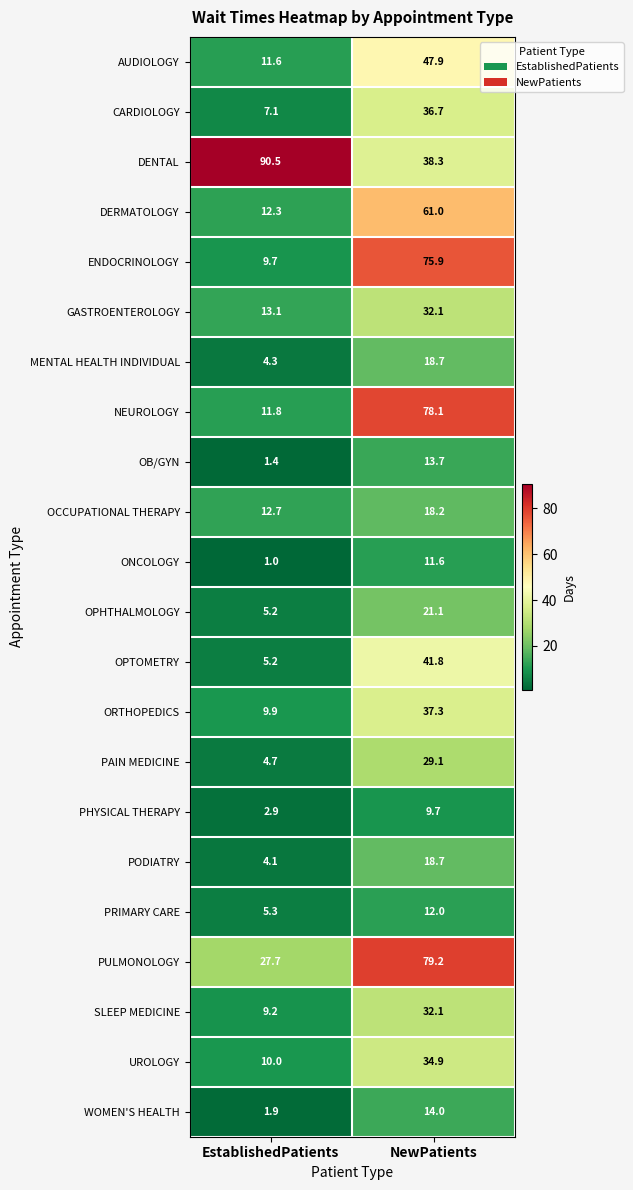

What is the difference between the maximum and minimum values in the OPTOMETRY series?

36.6